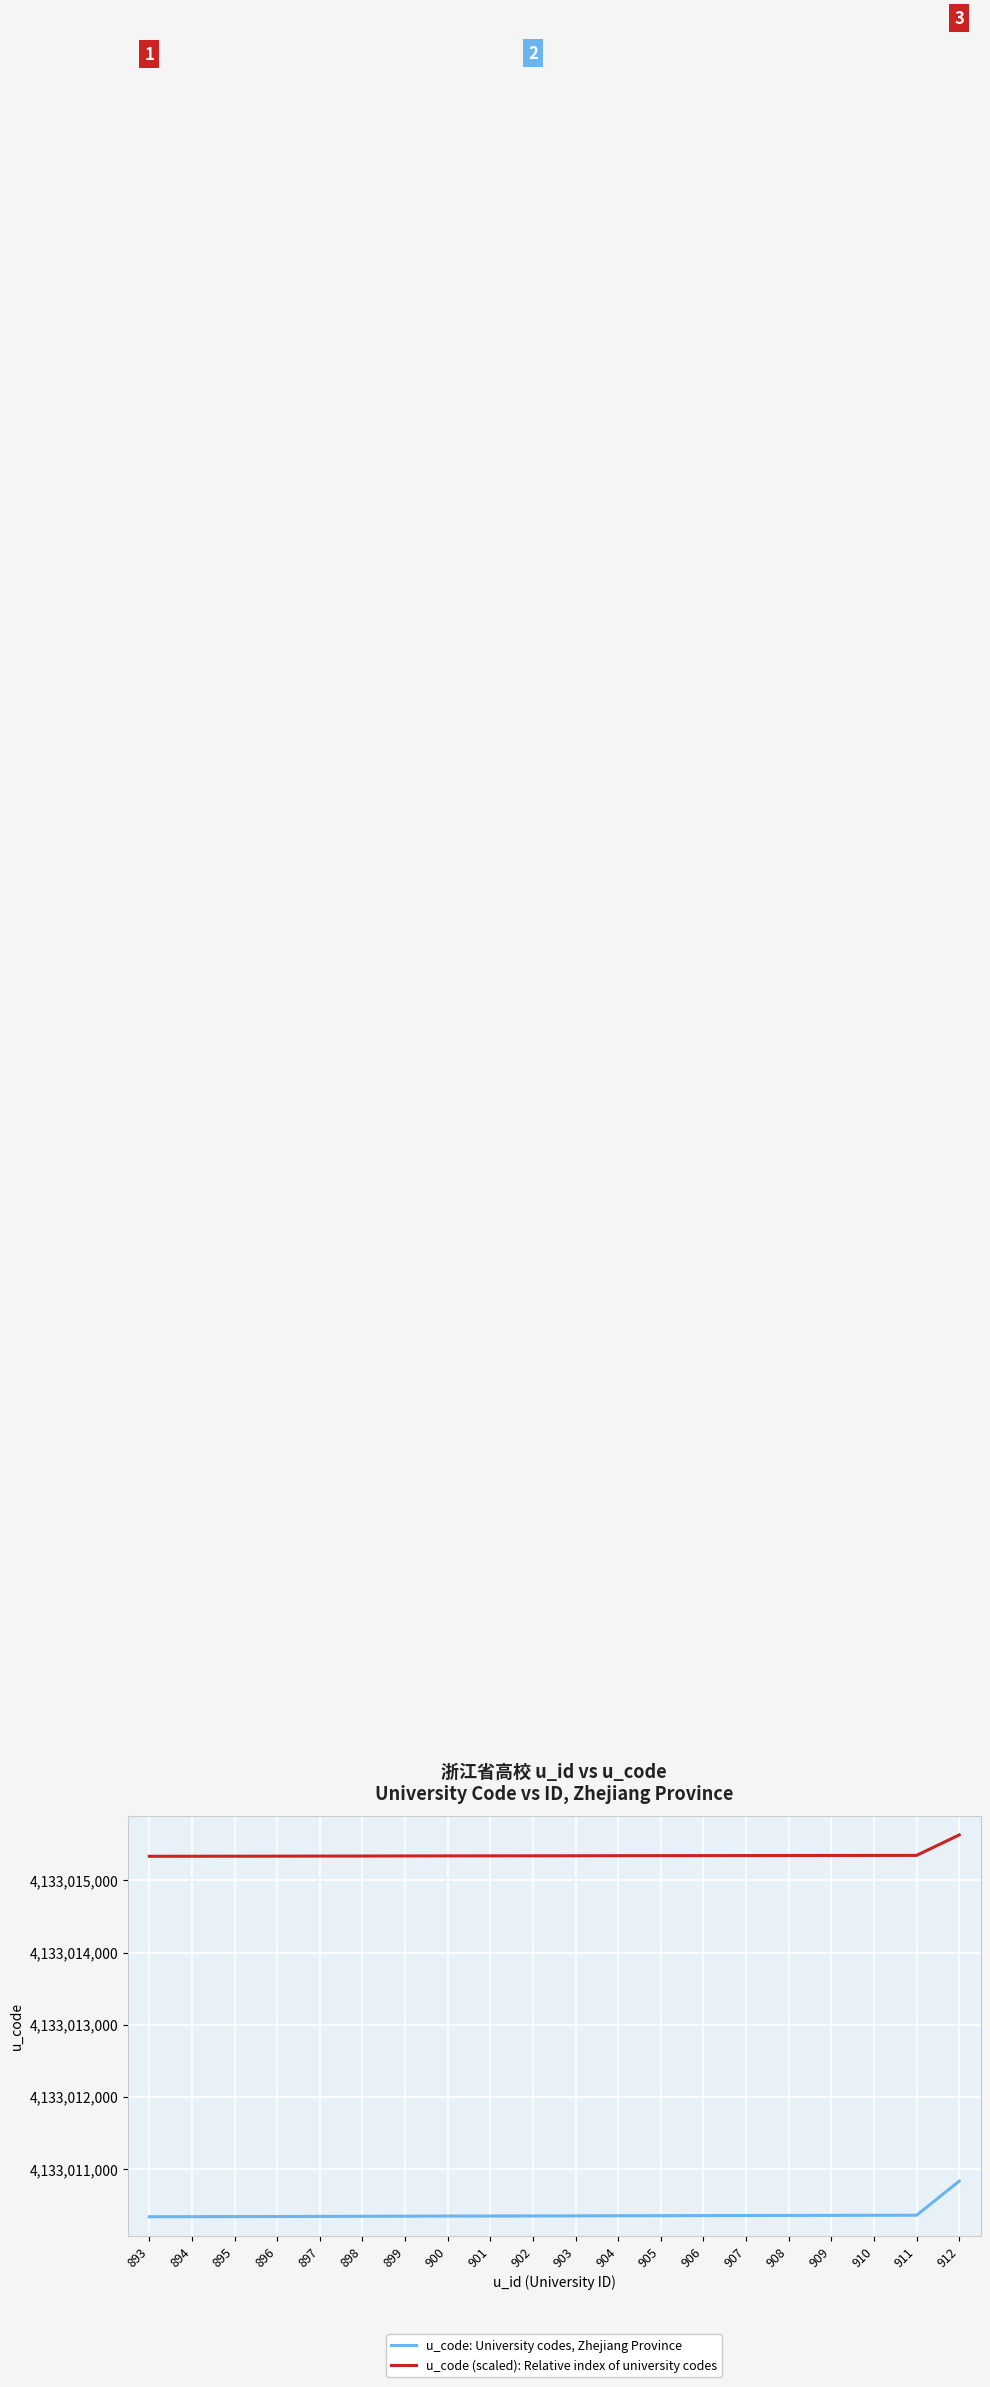

Which label corresponds to the largest value in the chart?

912